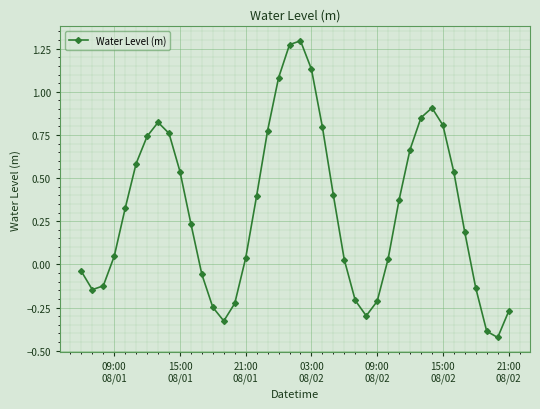

True or false: the data has more than 0 interior local peaks.

True